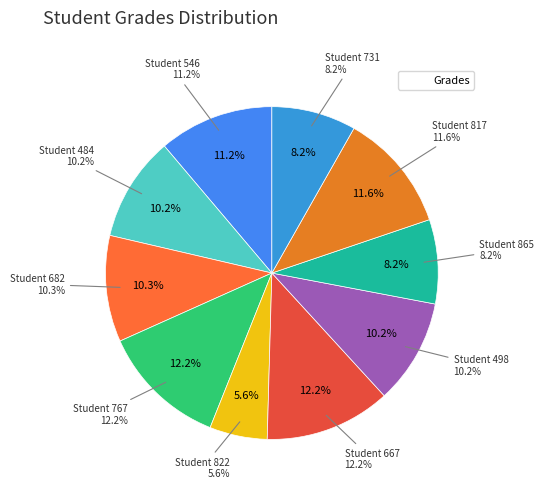

What percentage is NOT represented by 484?

89.8%